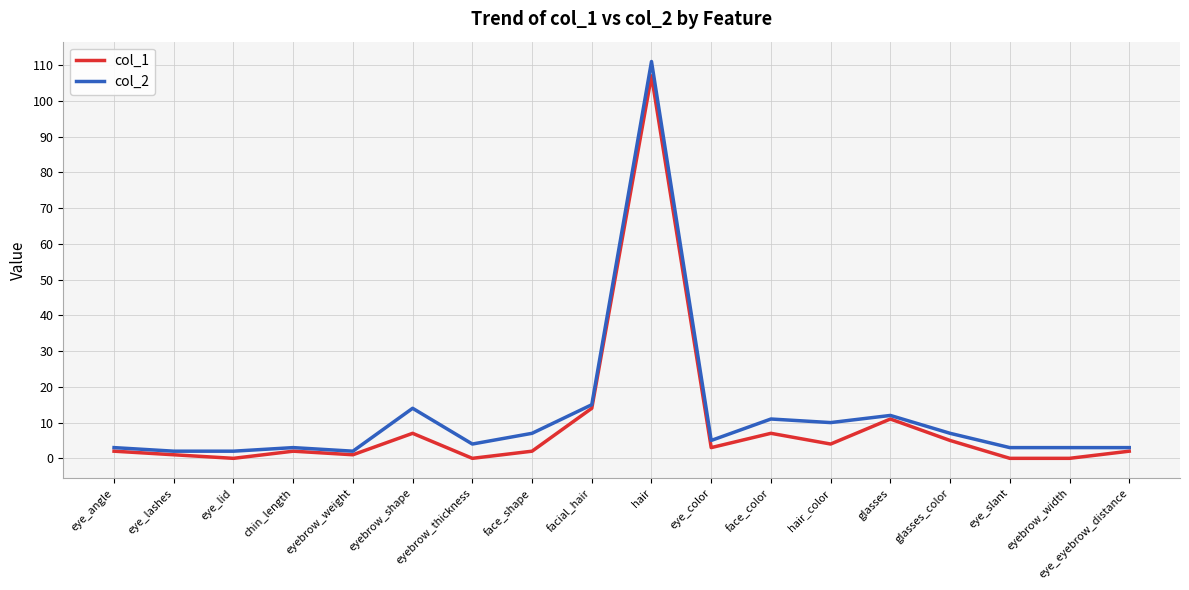

True or false: col_1 and col_2 intersect in this chart.

False